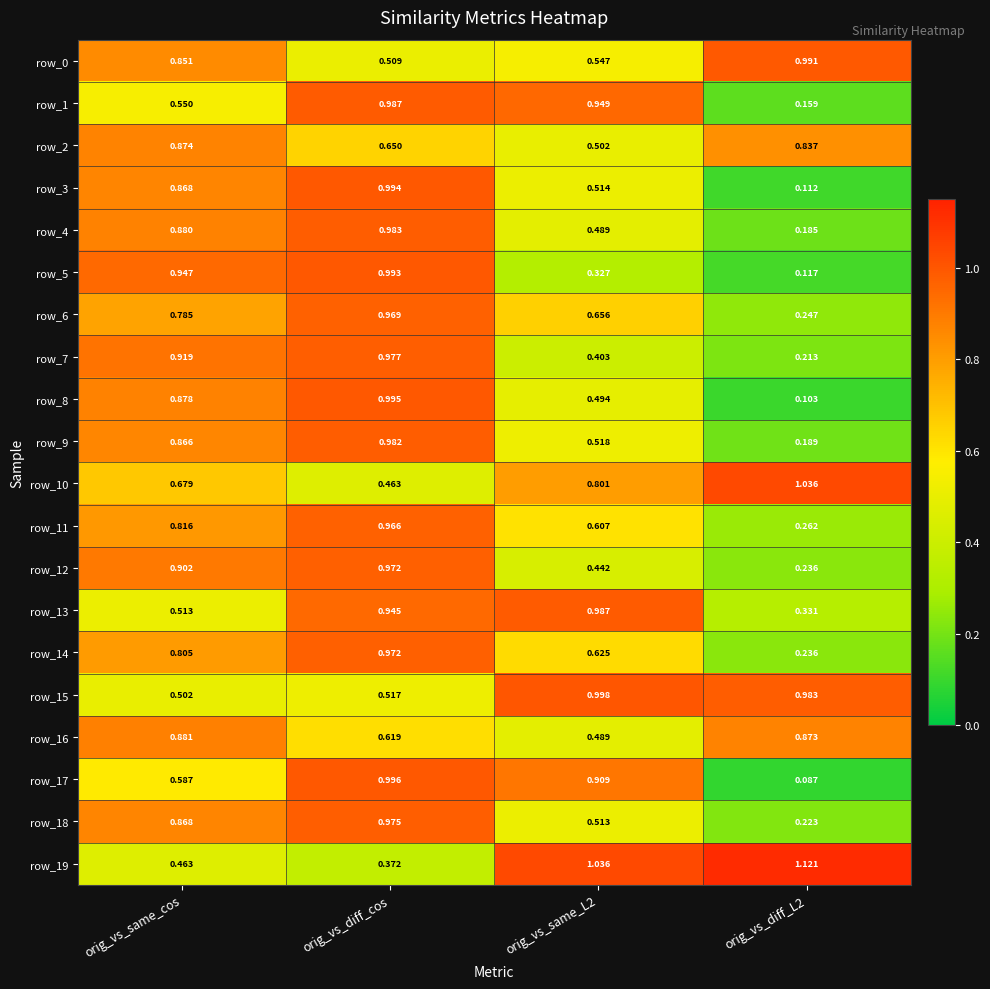

The row_19 series shows 0.5 at orig_vs_same_cos. True or false?

True